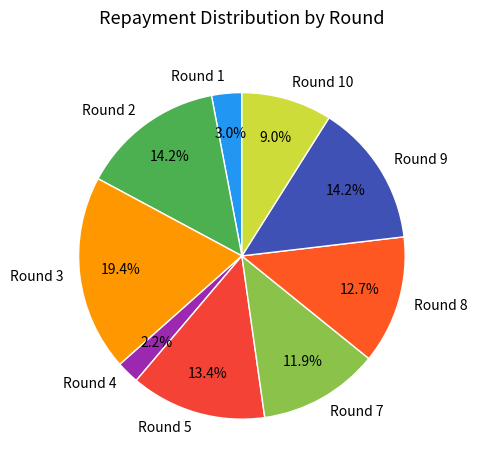

Which category has the biggest portion of the pie?

Round 3